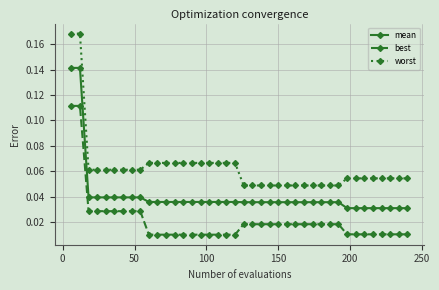

How many lines are shown in the chart?

3